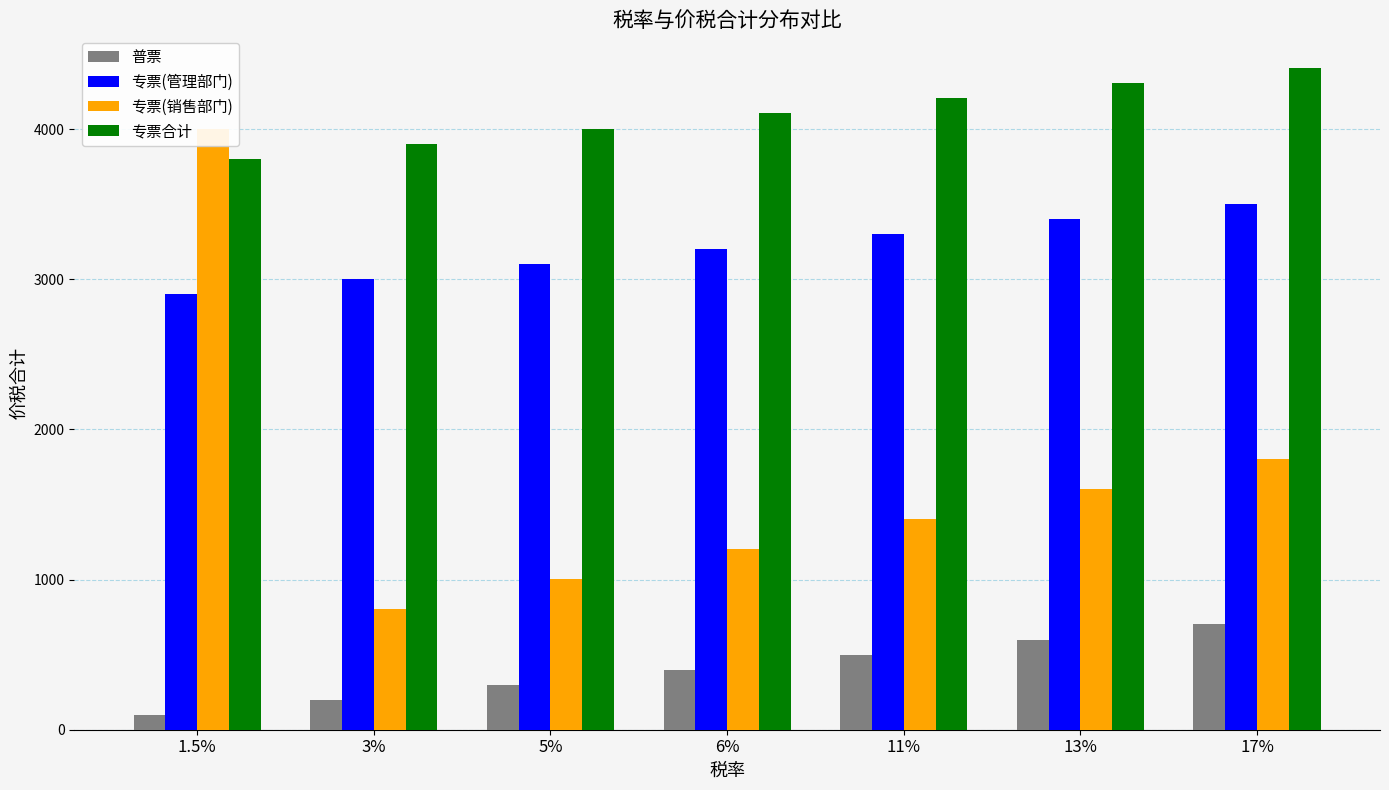

Reading right to left, transcribe all the data shown in this chart.

普票: 17%=700.9	13%=600.8	11%=500.7	6%=400.6	5%=300.4	3%=200.3	1.5%=100.2
专票(管理部门): 17%=3504.0	13%=3403.8	11%=3303.7	6%=3203.6	5%=3103.5	3%=3003.4	1.5%=2903.3
专票(销售部门): 17%=1802.0	13%=1601.9	11%=1401.7	6%=1201.4	5%=1001.2	3%=801.0	1.5%=4004.5
专票合计: 17%=4404.9	13%=4304.8	11%=4204.7	6%=4104.6	5%=4004.5	3%=3904.4	1.5%=3804.3